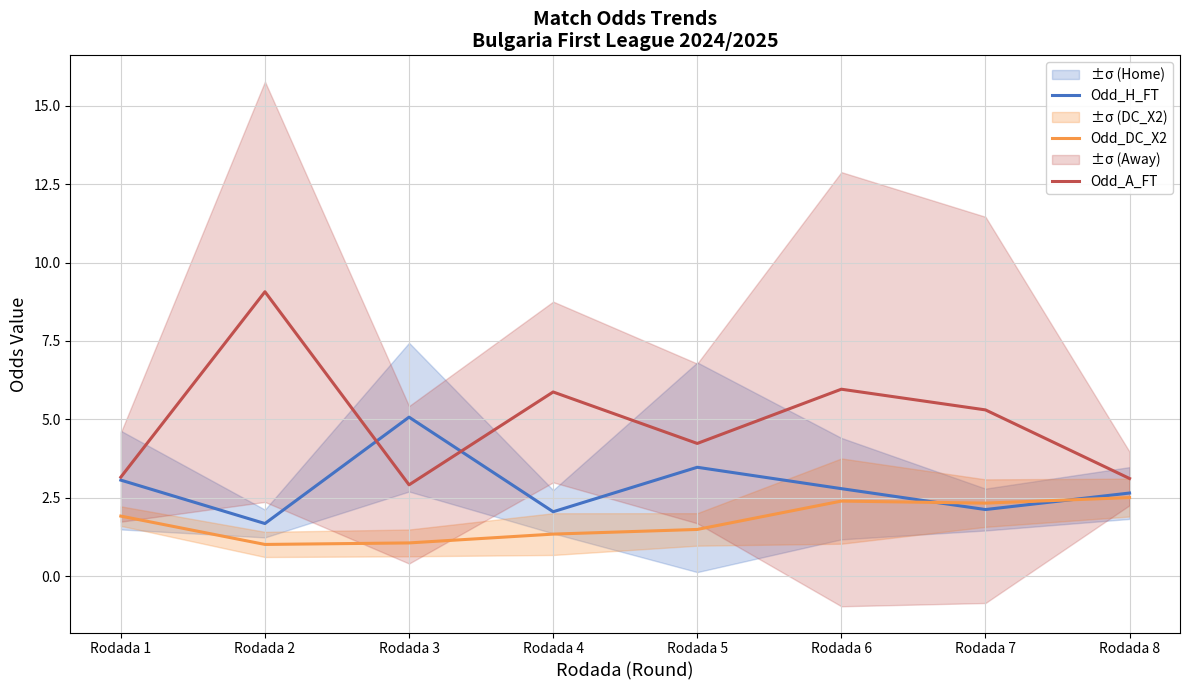

Where is the first local minimum for Odd_A_FT?

Rodada 3